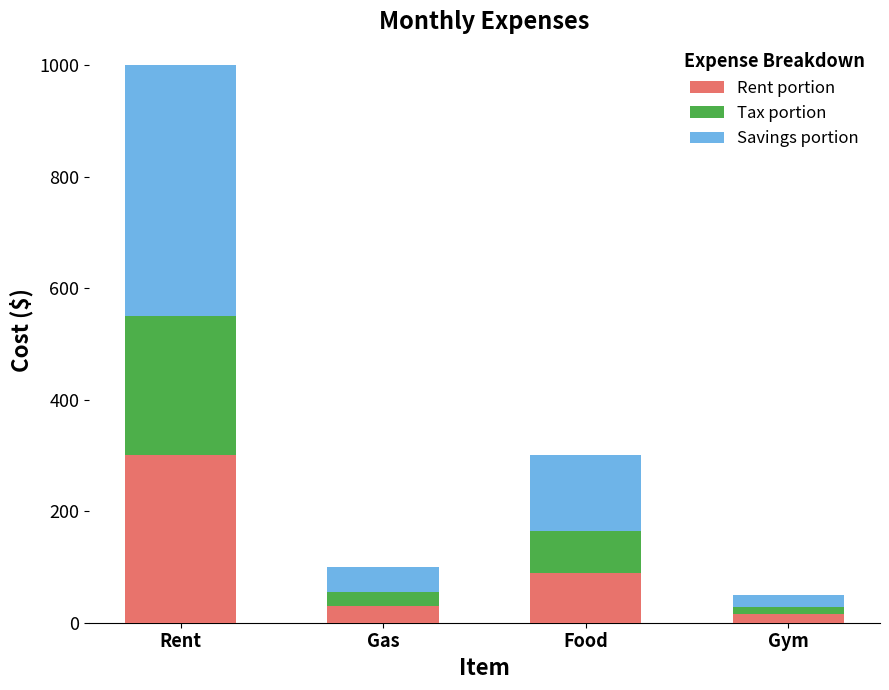

What is the maximum value for Rent portion?

300.0